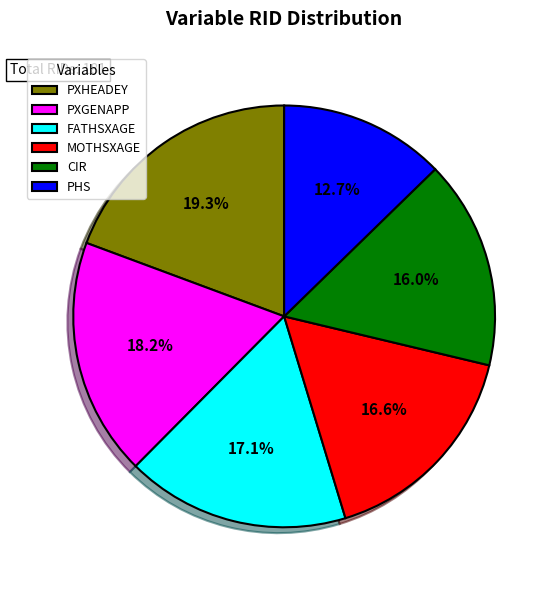

Does PXHEADEY represent more than half of the total?

No